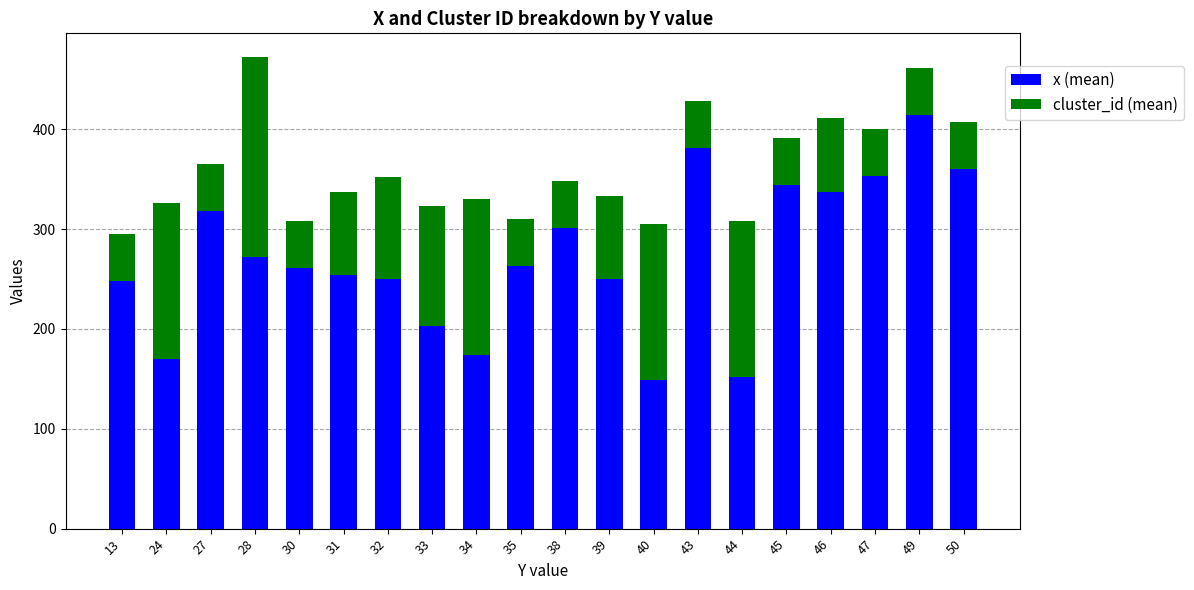

What is the highest value of the x (mean) series?

414.0